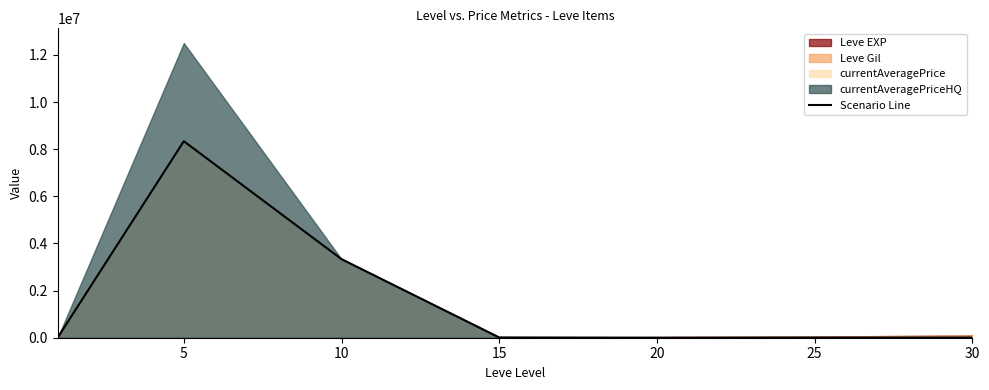

What is the maximum value for Scenario Line?

8337201